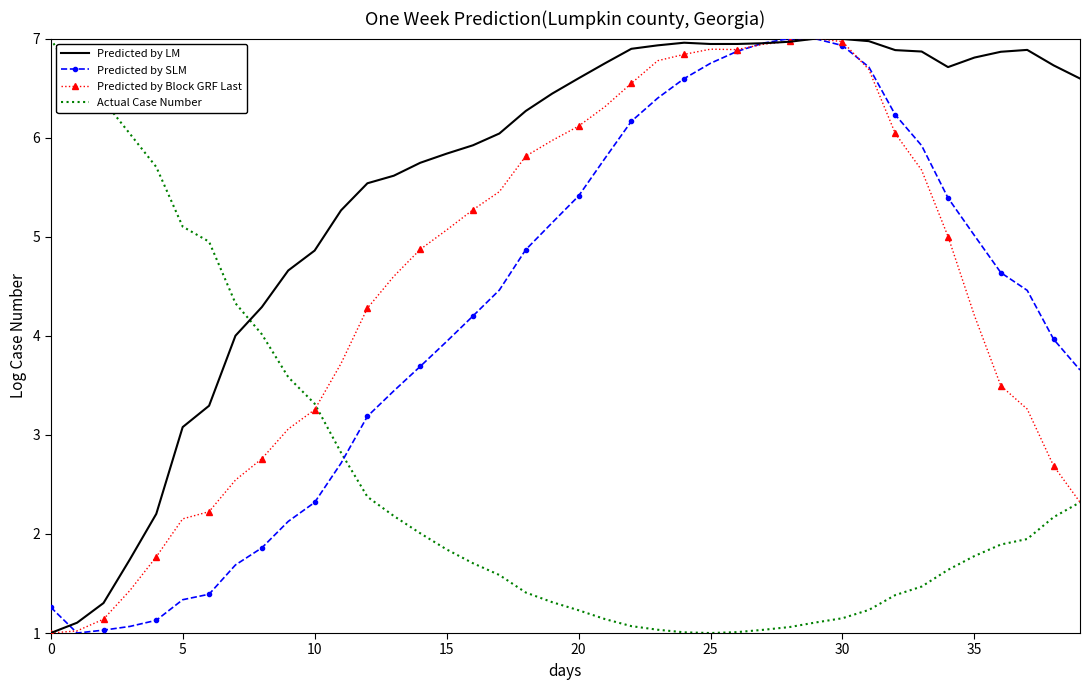

Which series ends up on top after the final intersection of Actual Case Number and Predicted by SLM?

Predicted by SLM